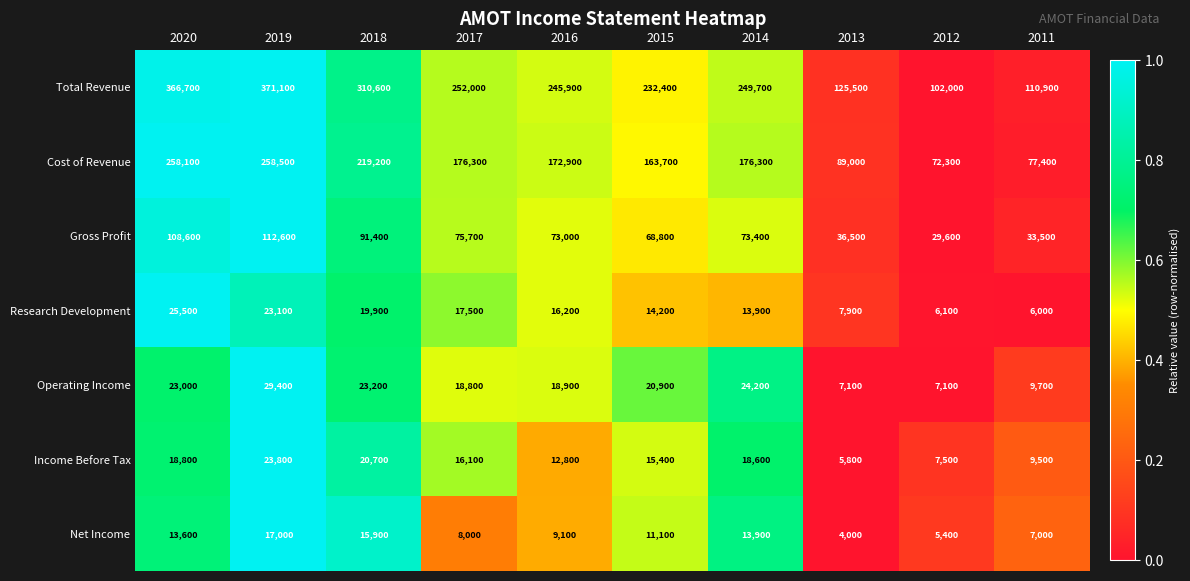

How many series are shown in this chart?

7